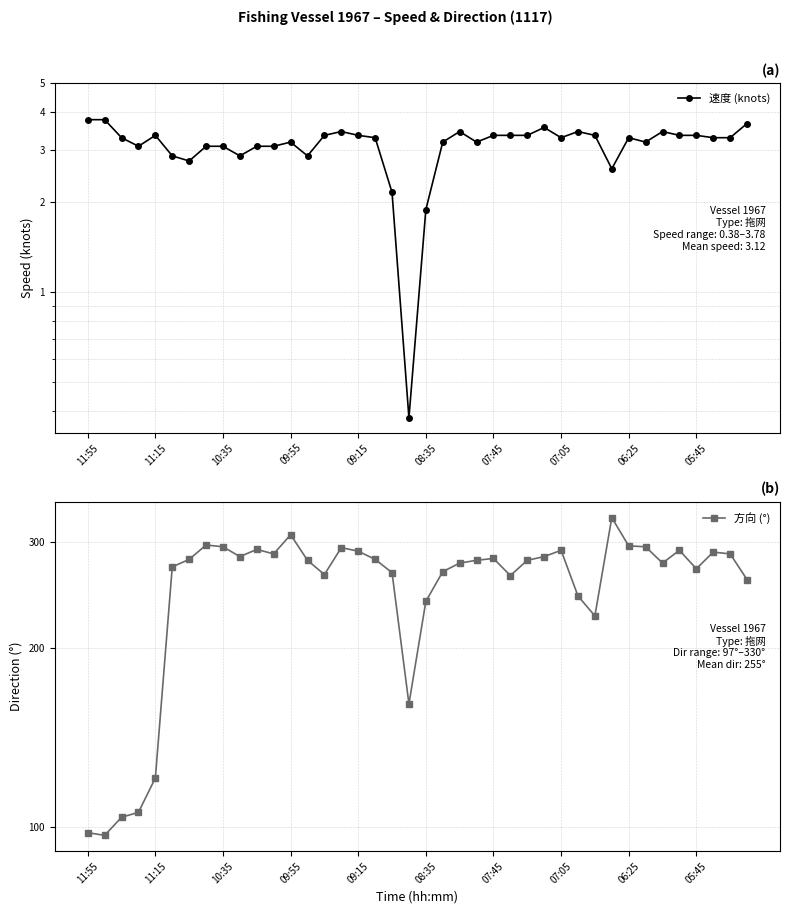

What value does the 方向 (°) series have at 22?

277.0